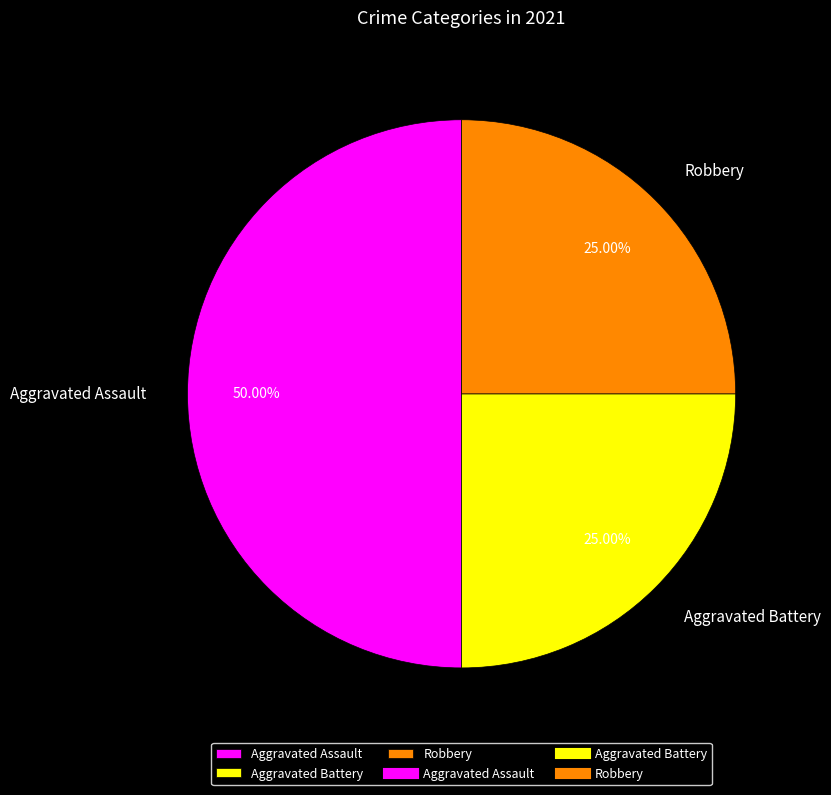

True or false: Aggravated Assault accounts for 50% of the total.

True